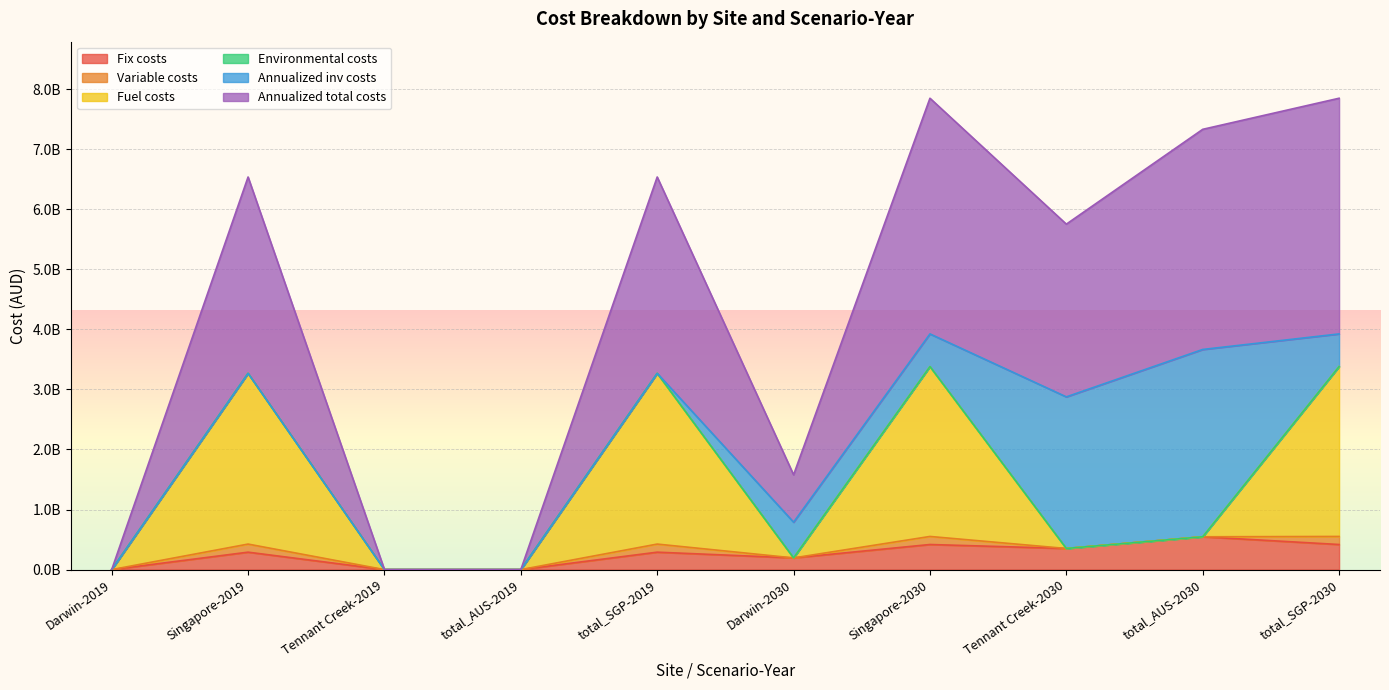

Does the chart display data point markers on the line(s)?

No